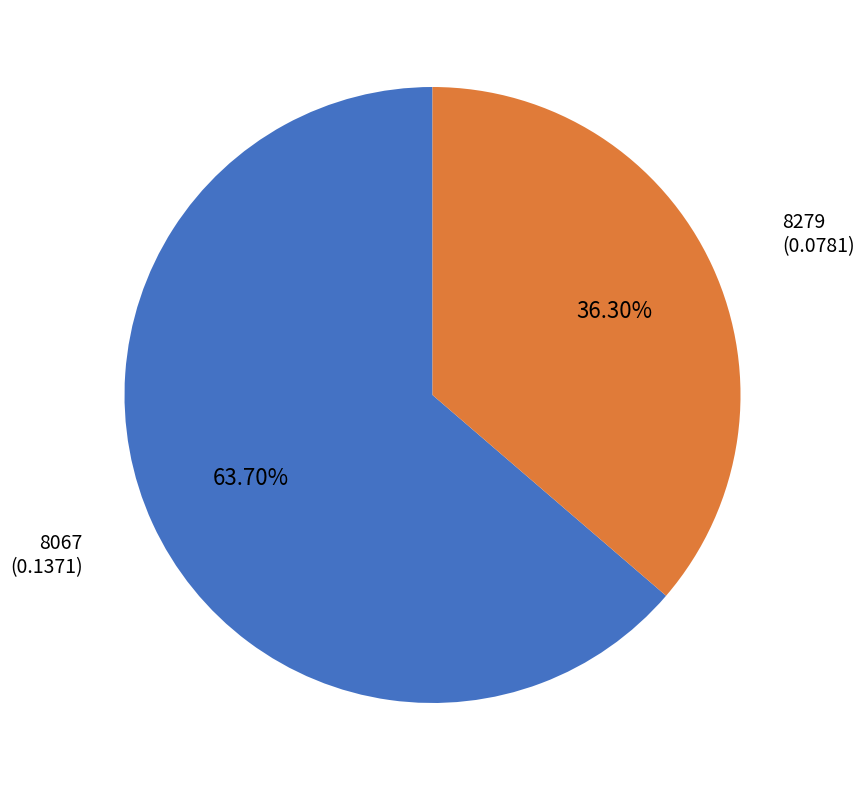

Count the number of slices in the pie.

2